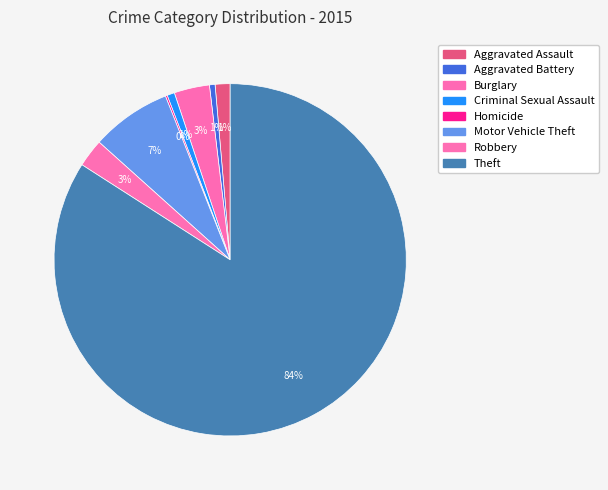

Is the sum of Aggravated Battery and Aggravated Assault greater than half?

No